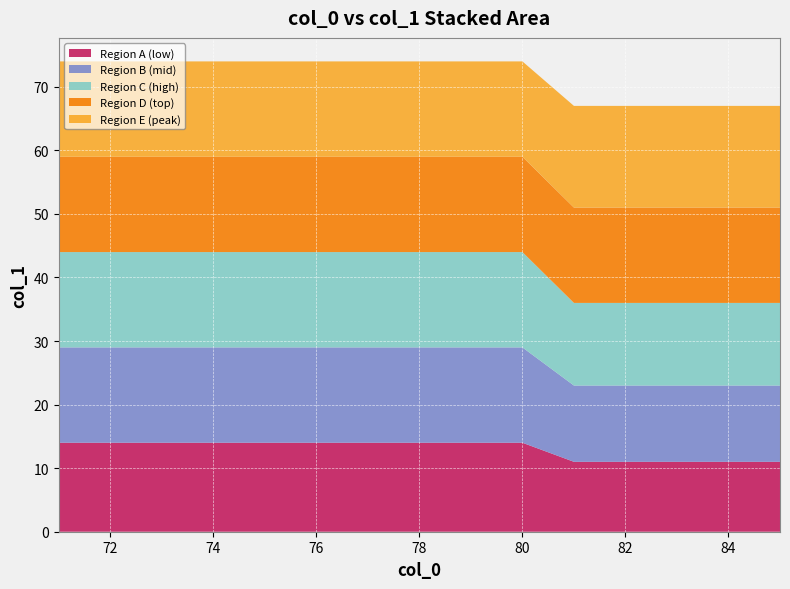

Reading left to right, list all the values displayed in this chart.

Region A (low): 14	14	14	14	14	14	14	14	14	14	11	11	11	11	11
Region B (mid): 15	15	15	15	15	15	15	15	15	15	12	12	12	12	12
Region C (high): 15	15	15	15	15	15	15	15	15	15	13	13	13	13	13
Region D (top): 15	15	15	15	15	15	15	15	15	15	15	15	15	15	15
Region E (peak): 15	15	15	15	15	15	15	15	15	15	16	16	16	16	16